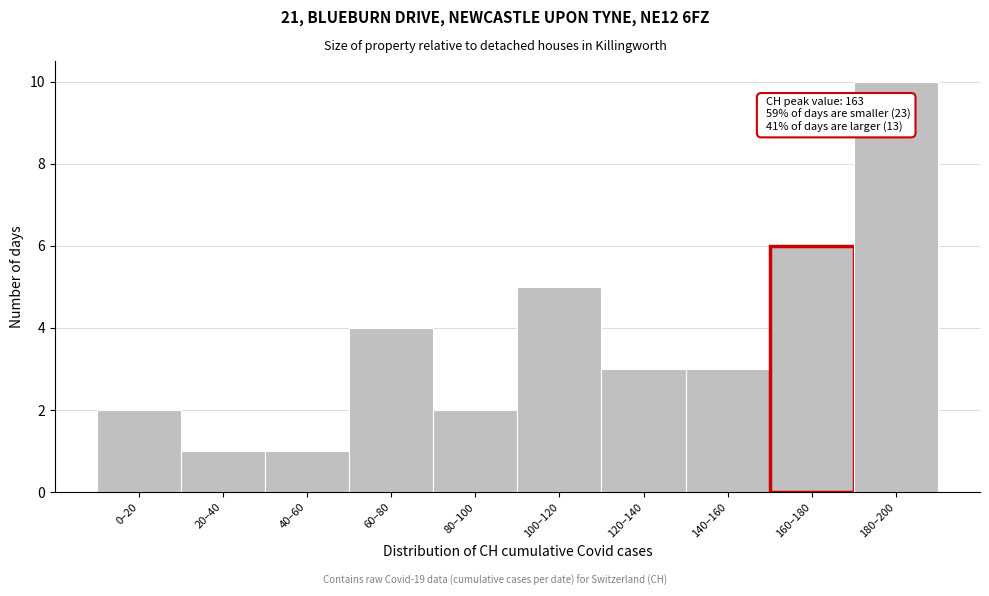

Reading right to left, what are all the values shown in this chart?

10	6	3	3	5	2	4	1	1	2